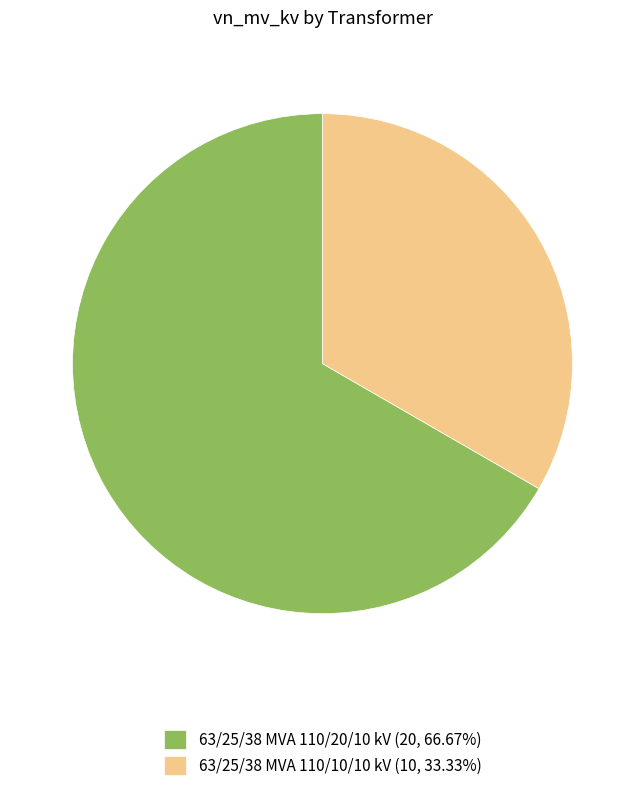

Do 63/25/38 MVA 110/10/10 kV (10, 33.33%) and 63/25/38 MVA 110/20/10 kV (20, 66.67%) together represent more than half of the pie?

Yes